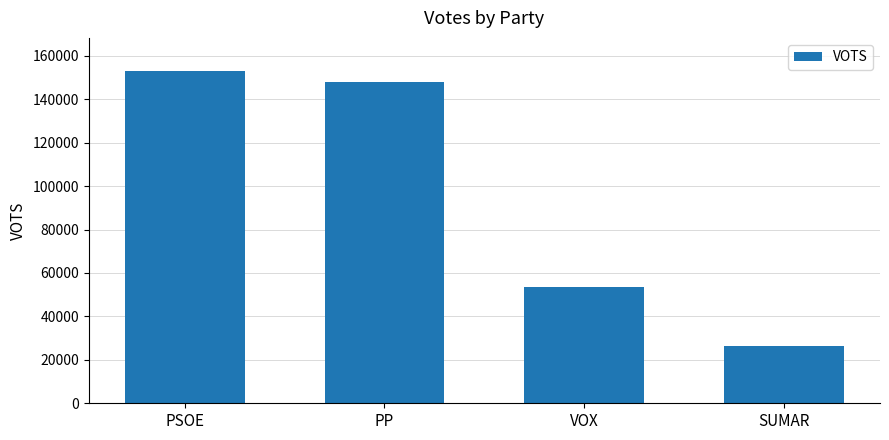

What is the approximate value at PSOE?

152922